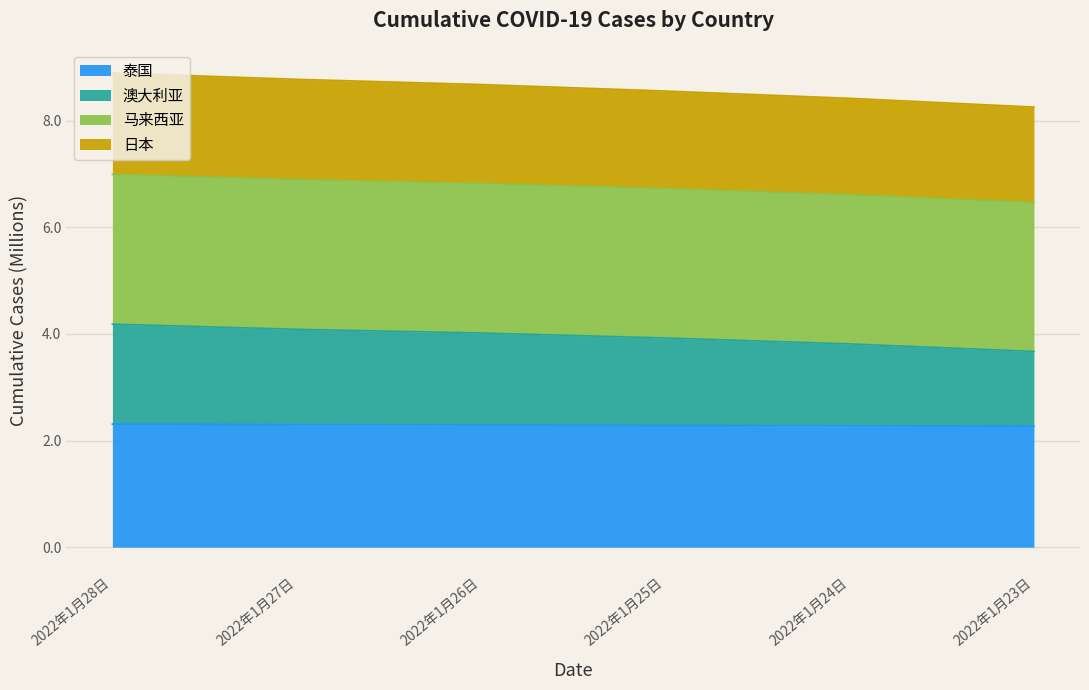

What is the highest value of the 泰国 series?

2.3